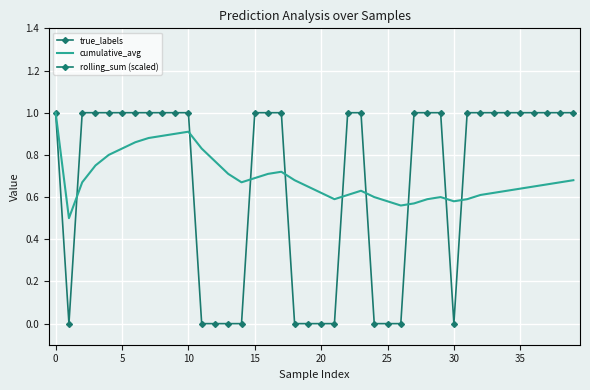

What is the sum of all rolling_sum (scaled) values?

811.0